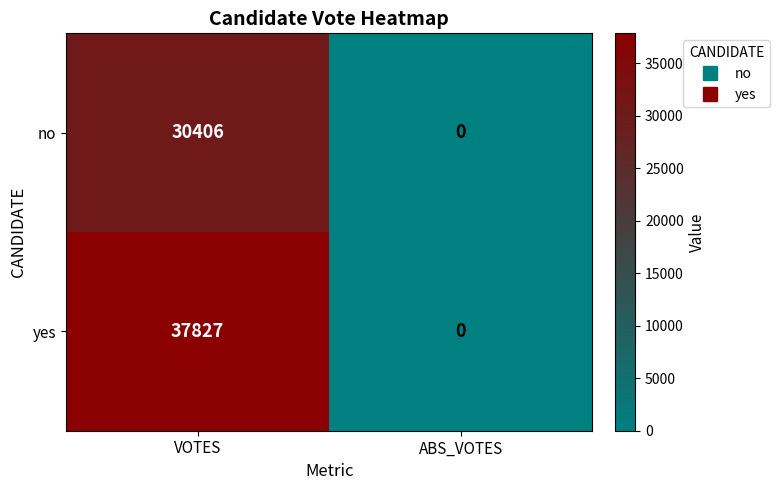

What is the total value across all series at VOTES?

68233